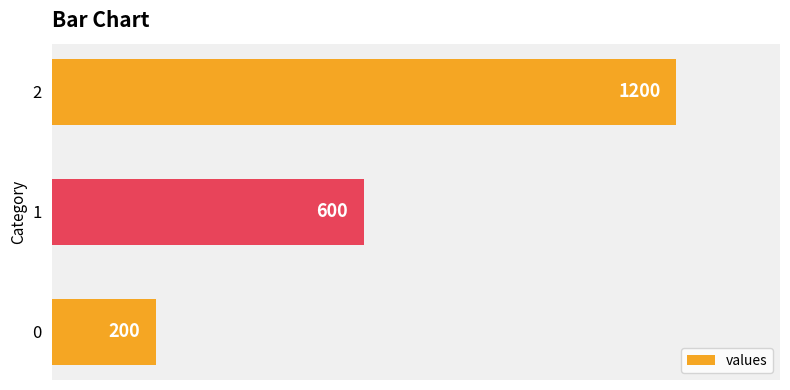

Reading bottom to top, extract all data points from this chart.

0=200	1=600	2=1200